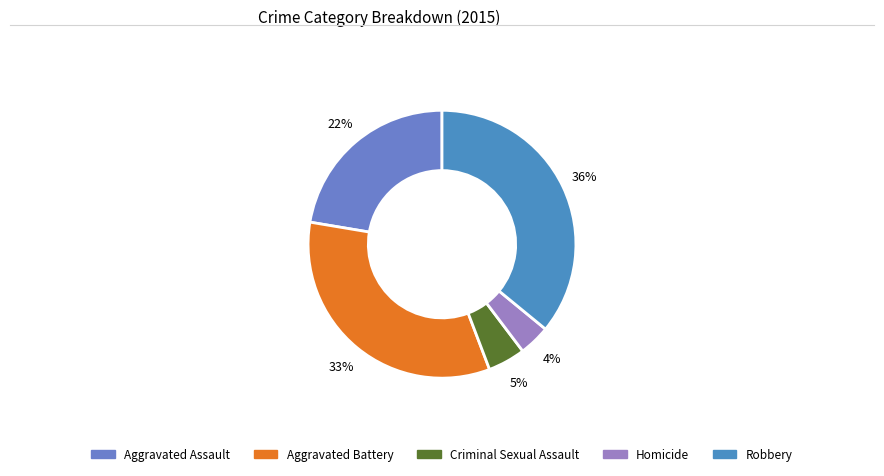

What percentage is the Aggravated Assault slice, to the nearest percent?

22%